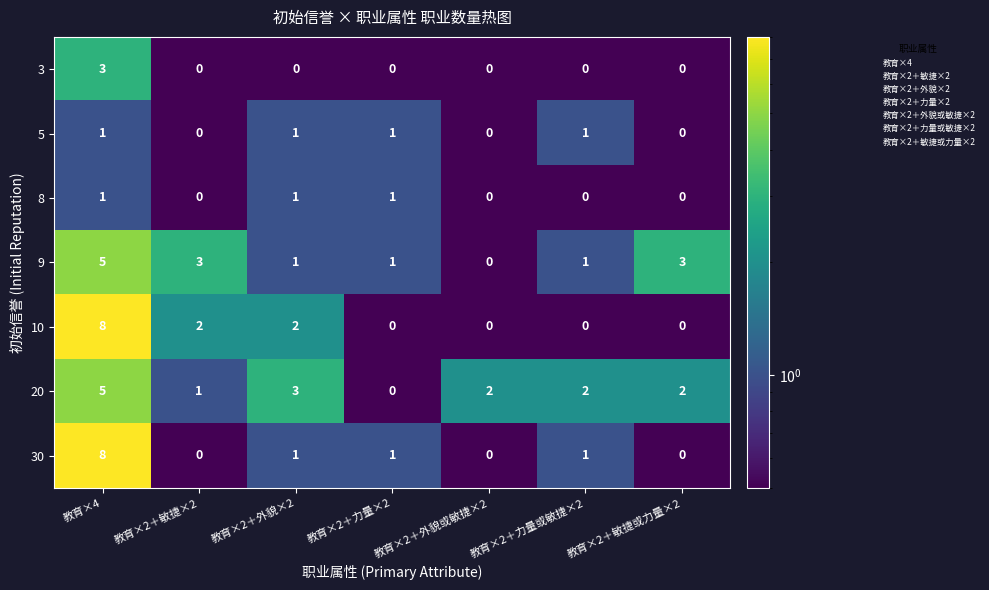

What is the spread (max minus min) of values at 教育×4?

7